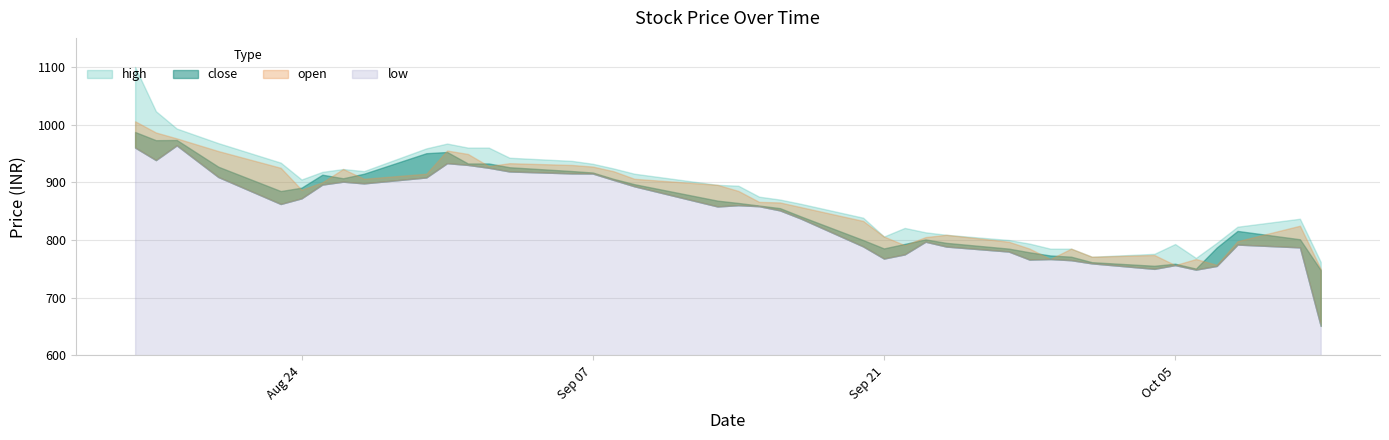

How many categories are shown in the chart?

40